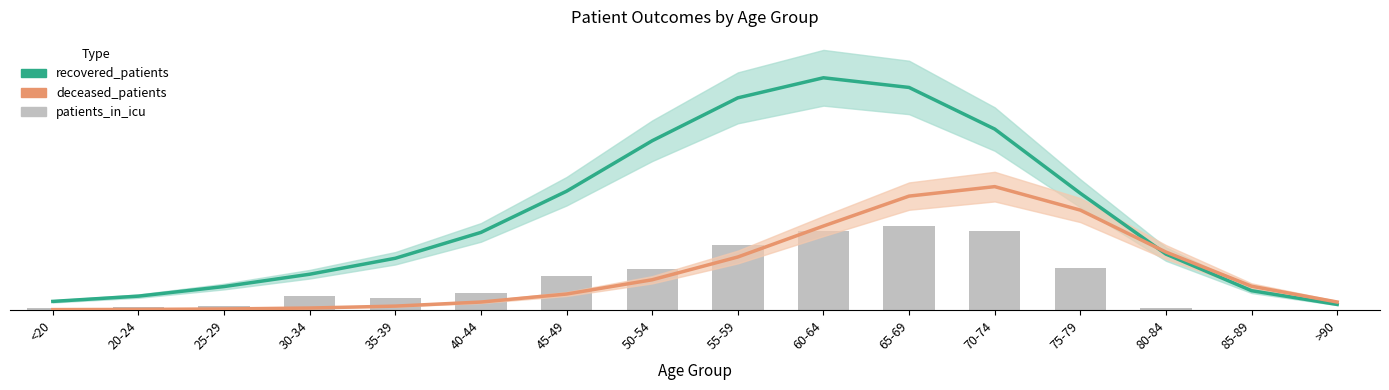

What position from the right is 85-89?

2